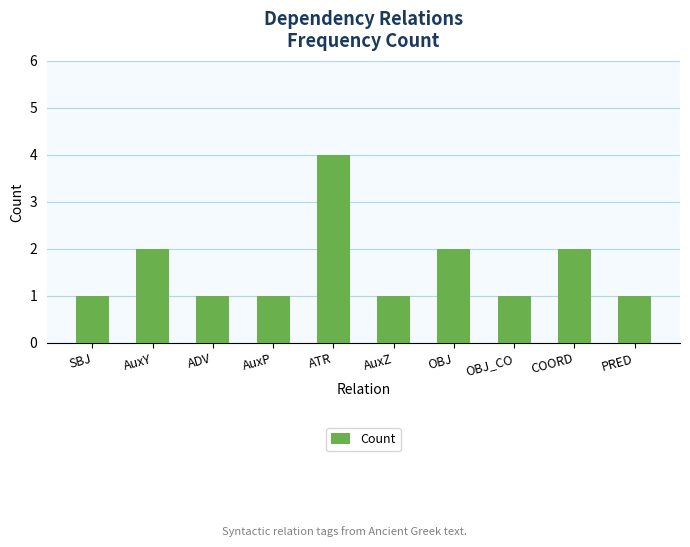

At which category does the chart reach its peak across all series?

ATR